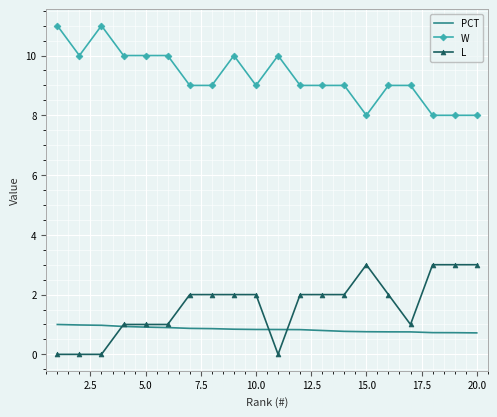

True or false: L and W intersect in this chart.

False